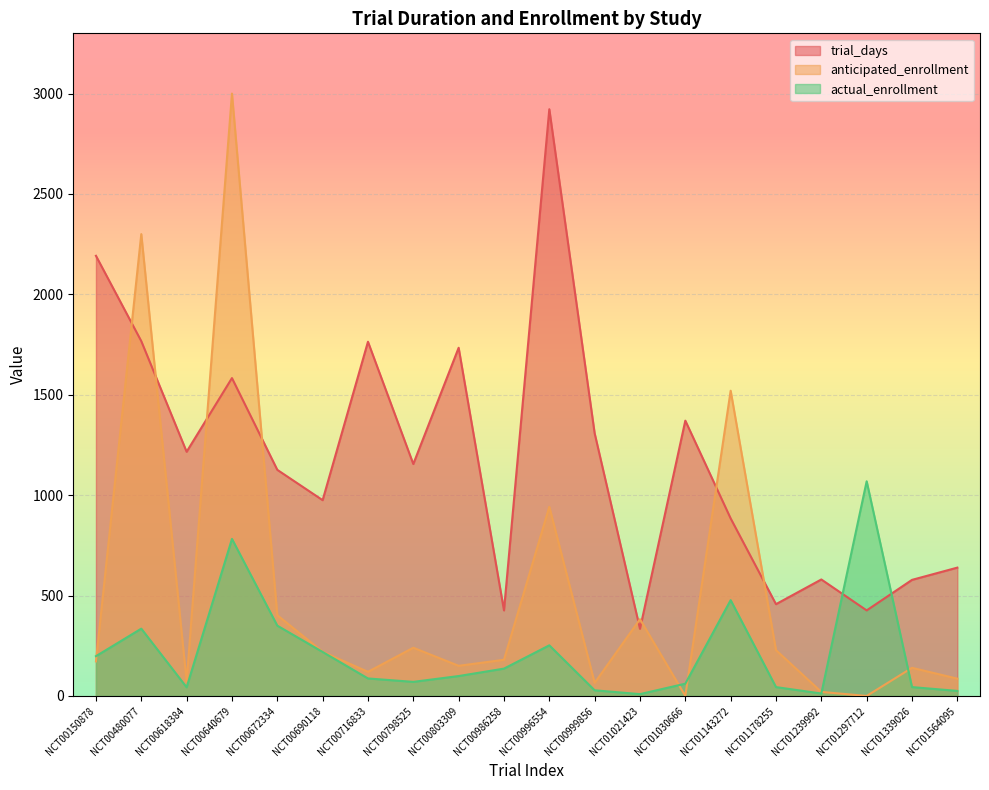

Rank the series by their maximum value, from highest to lowest.

anticipated_enrollment, trial_days, actual_enrollment